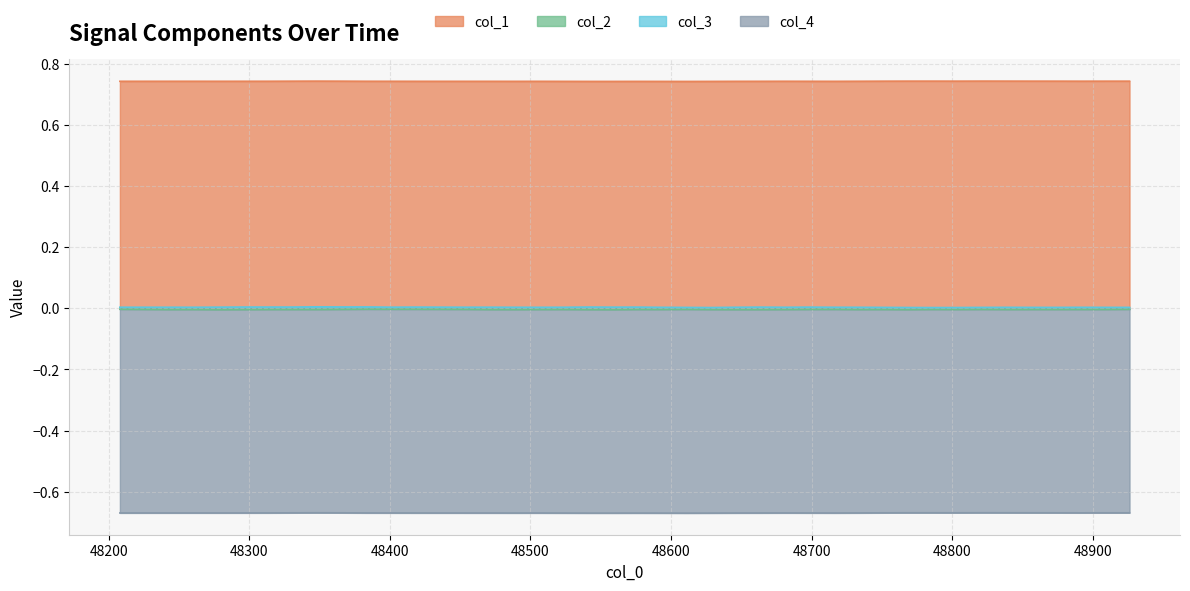

Which series has the widest spread of values?

col_3